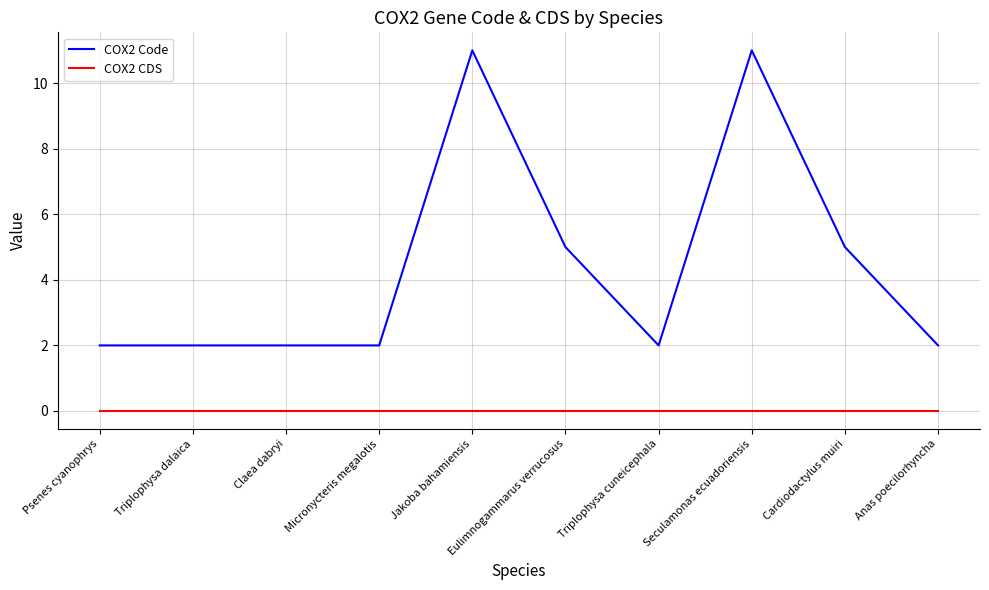

Rank the series by their maximum value, from highest to lowest.

COX2 Code, COX2 CDS